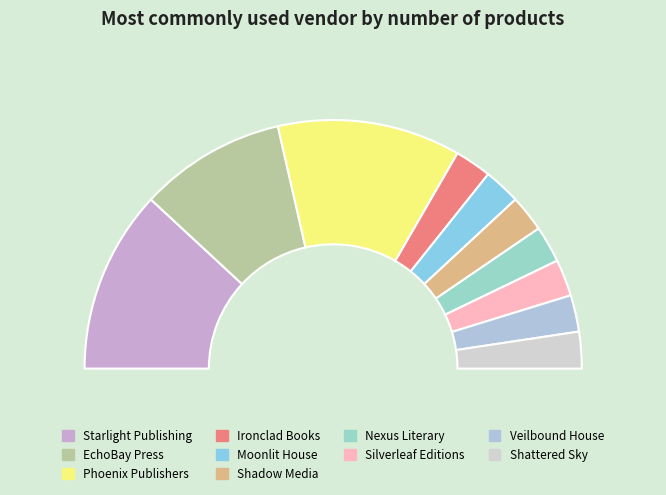

Rank the categories by value from highest to lowest.

Starlight Publishing, Phoenix Publishers, EchoBay Press, Ironclad Books, Moonlit House, Shadow Media, Nexus Literary, Silverleaf Editions, Veilbound House, Shattered Sky